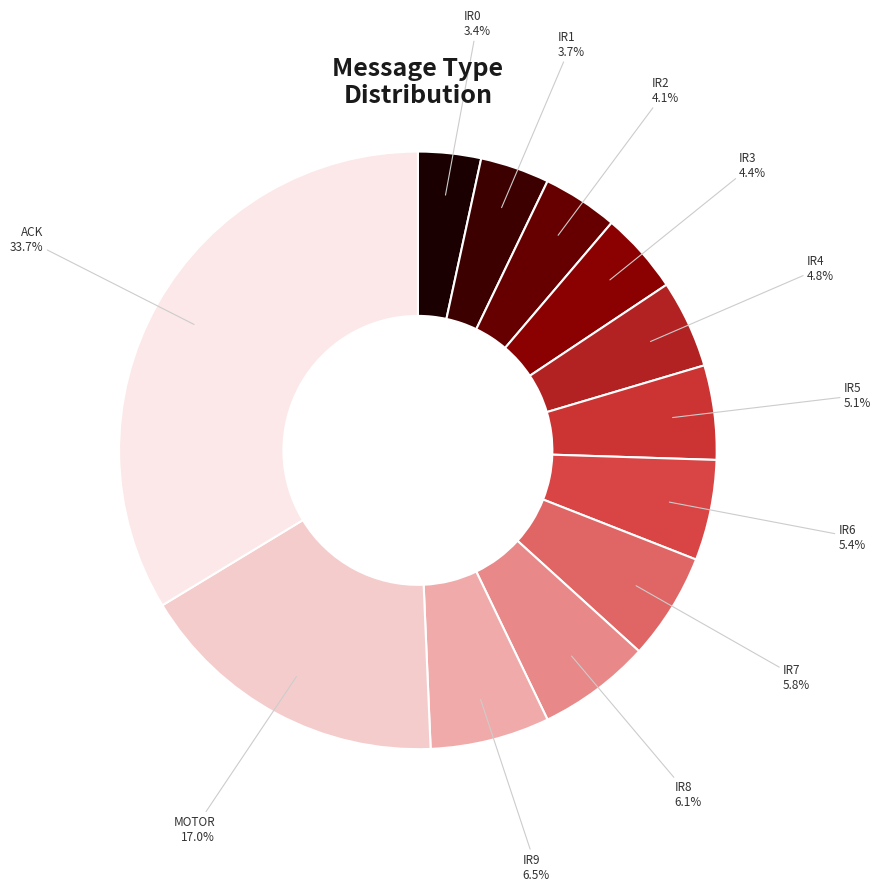

To the nearest percent, what is the combined percentage of IR5 and MOTOR?

22%